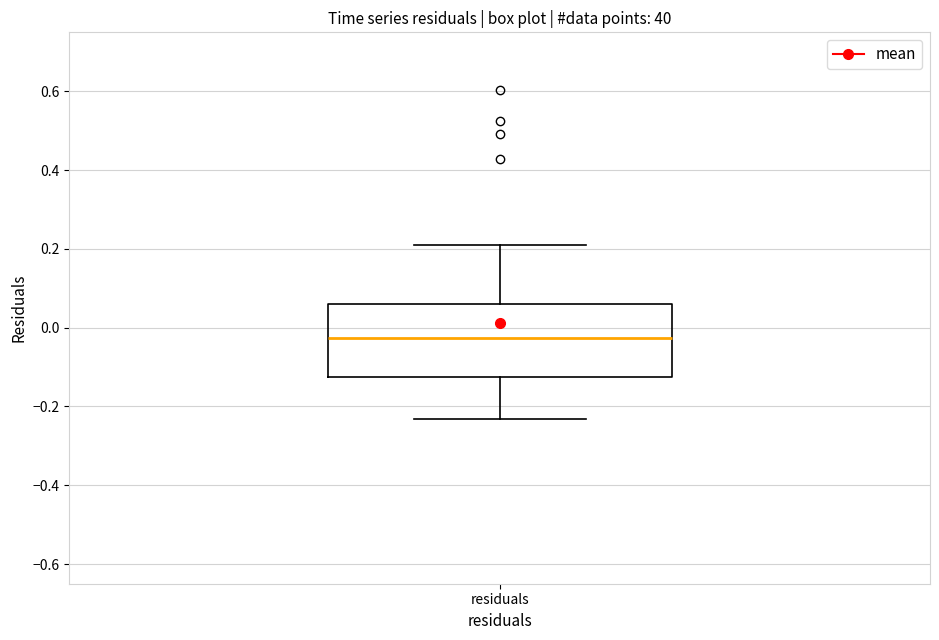

Read this box plot against the y-axis: the position of the median line, the range covered by the box, and the ends of both whiskers. The values are not printed on the chart, so give them approximately, as read against the axis.

median -0.02, box -0.12 to 0.06, whiskers -0.24 to 0.20